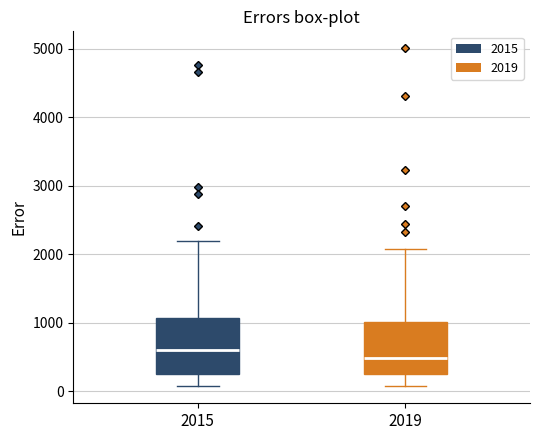

Reading left to right, read every box against the y-axis: the position of its median line, the range the box covers, and the ends of its whiskers. The values are not printed on the chart, so give them approximately, as read against the axis.

2015: median 600, box 300 to 1100, whiskers 100 to 2200
2019: median 500, box 300 to 1000, whiskers 100 to 2100